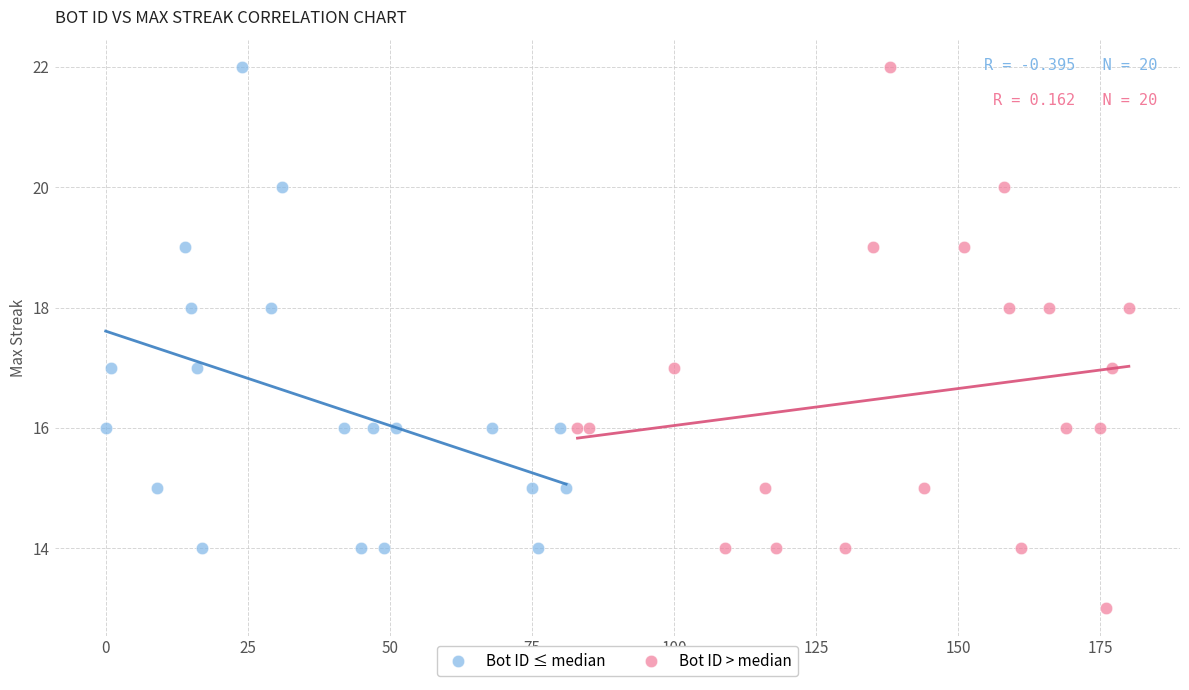

Which series contains the lowest Y value?

Bot ID > median